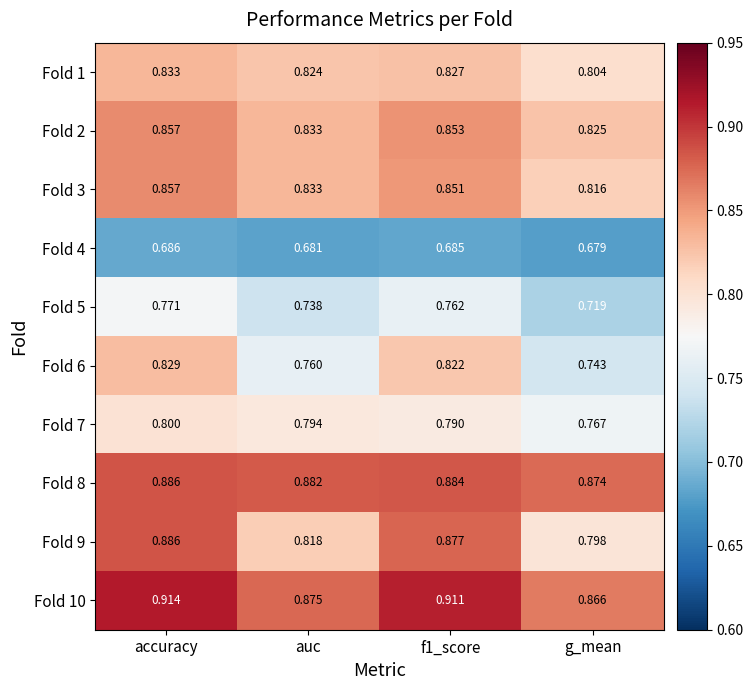

At which label is Fold 9 closest to 0?

g_mean